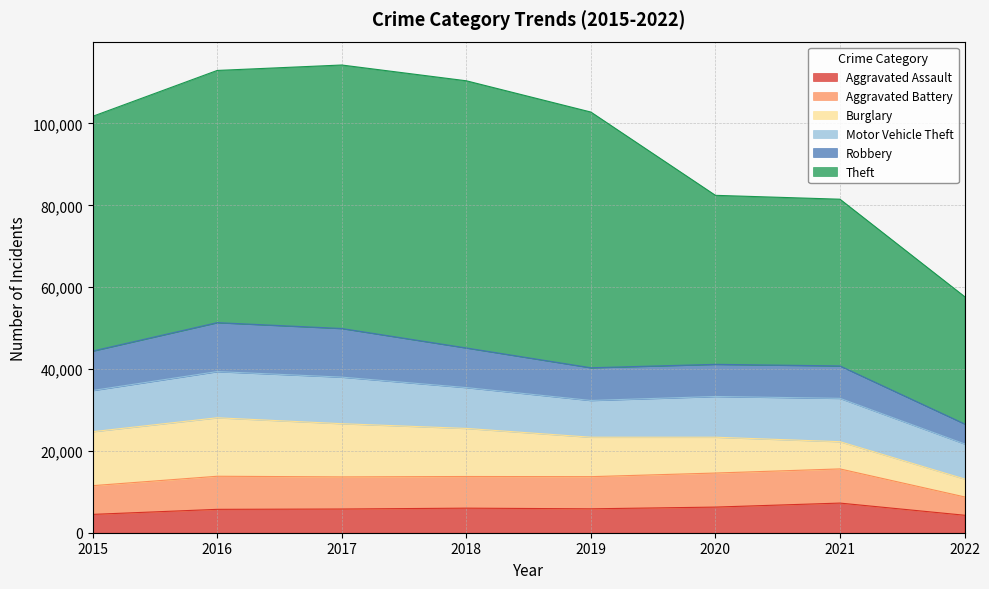

Reading left to right, what are all the values shown in this chart?

Aggravated Assault: 2015=4480	2016=5712	2017=5793	2018=6001	2019=5840	2020=6263	2021=7242	2022=4273
Aggravated Battery: 2015=7018	2016=8085	2017=7845	2018=7735	2019=7857	2020=8319	2021=8348	2022=4482
Burglary: 2015=13184	2016=14289	2017=13001	2018=11746	2019=9639	2020=8754	2021=6654	2022=4378
Motor Vehicle Theft: 2015=10068	2016=11286	2017=11380	2018=9983	2019=8978	2020=9953	2021=10591	2022=8572
Robbery: 2015=9638	2016=11960	2017=11880	2018=9679	2019=7994	2020=7855	2021=7920	2022=4889
Theft: 2015=57347	2016=61618	2017=64380	2018=65281	2019=62478	2020=41294	2021=40735	2022=31115